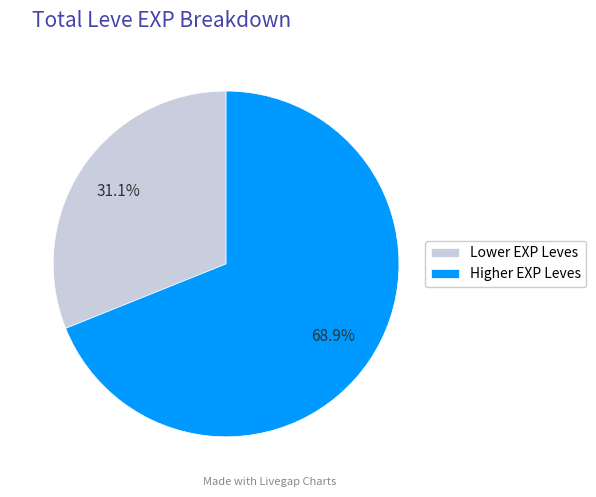

Is there a majority slice in this chart?

Yes